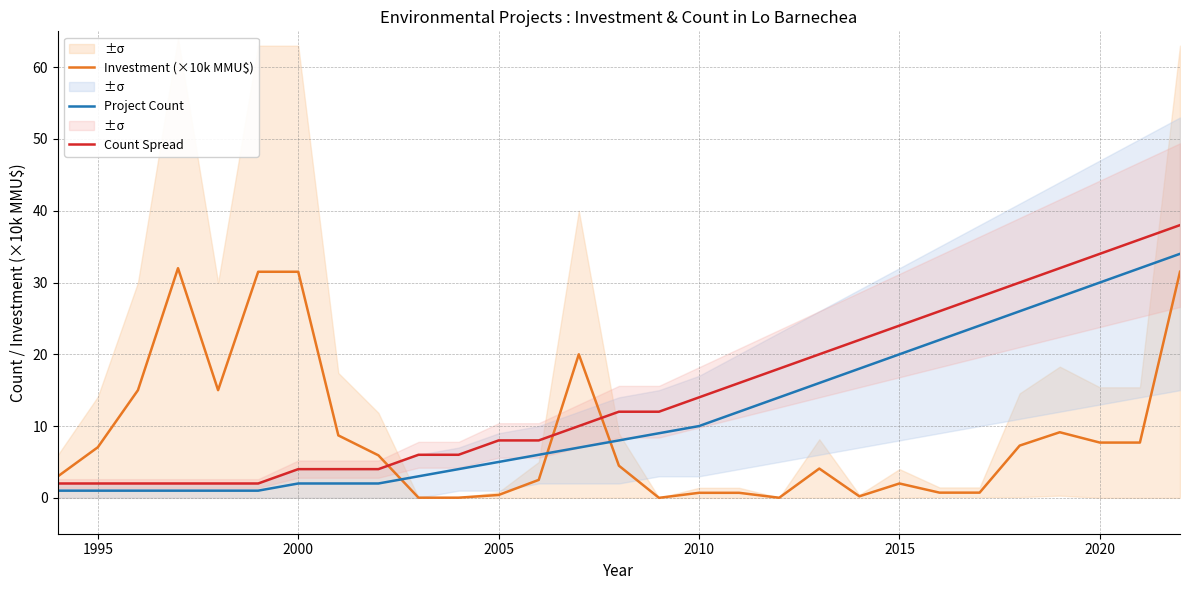

What are all the series names shown in the legend?

Investment (×10k MMU$), Project Count, Count Spread